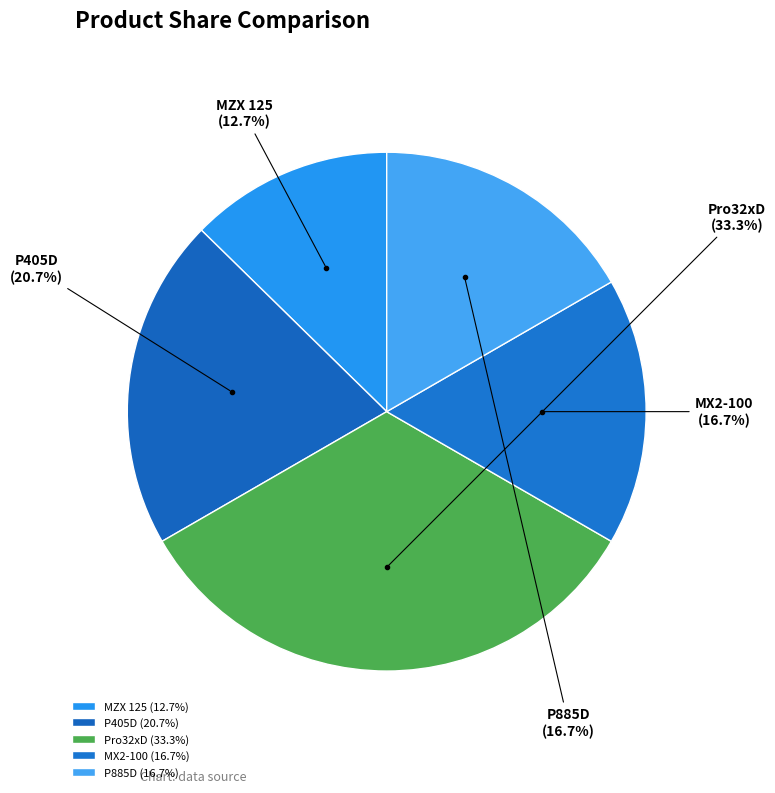

Is there any slice that represents more than half of the pie?

No